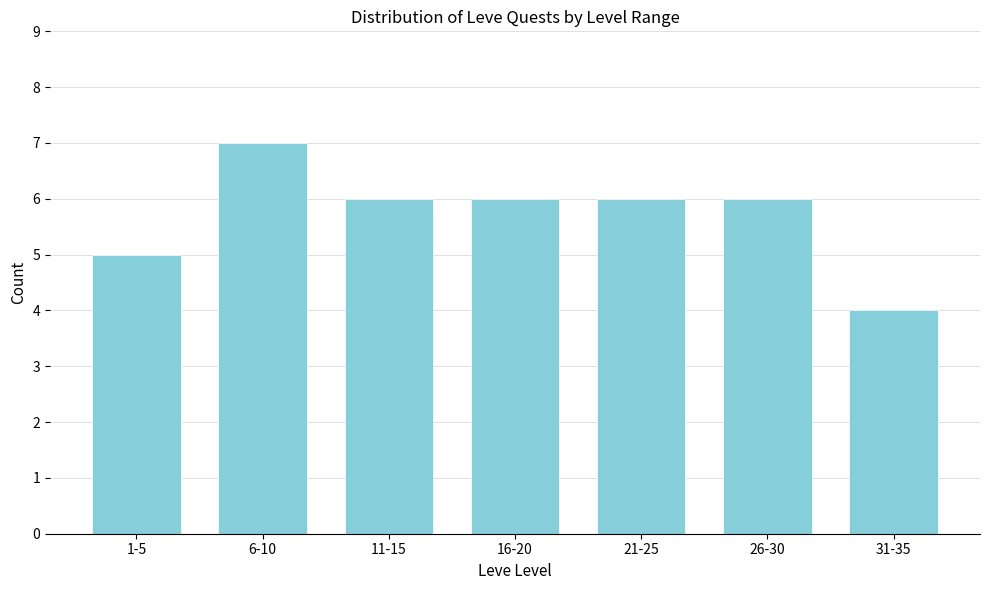

Reading right to left, extract all data points from this chart.

31-35=4	26-30=6	21-25=6	16-20=6	11-15=6	6-10=7	1-5=5